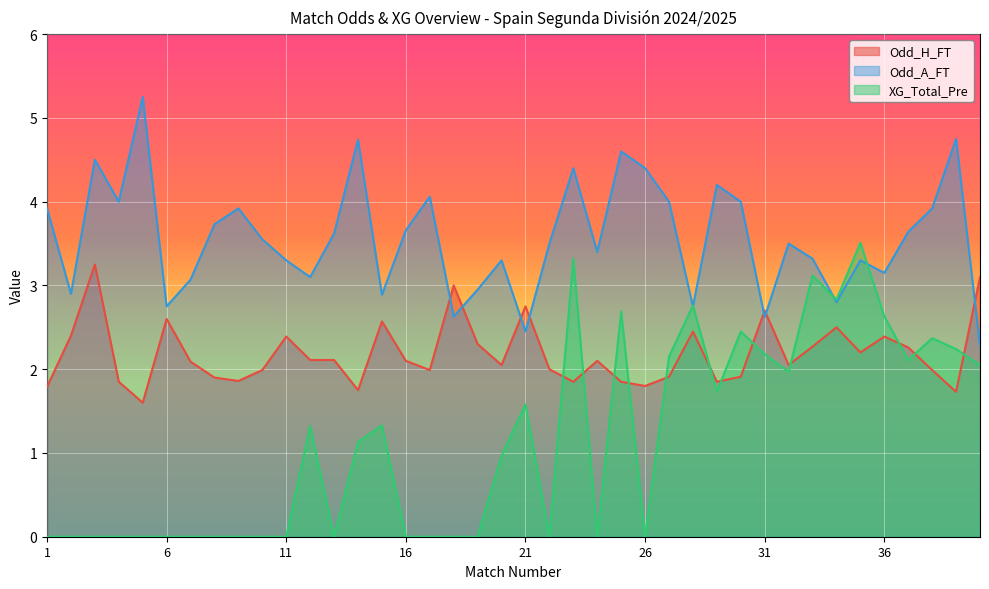

Reading right to left, extract all data points from this chart.

Odd_H_FT: 3.1	1.7	2.0	2.3	2.4	2.2	2.5	2.3	2.0	2.7	1.9	1.9	2.5	1.9	1.8	1.9	2.1	1.9	2.0	2.8	2.0	2.3	3.0	2.0	2.1	2.6	1.8	2.1	2.1	2.4	2.0	1.9	1.9	2.1	2.6	1.6	1.9	3.2	2.4	1.8
Odd_A_FT: 2.3	4.8	3.9	3.6	3.1	3.3	2.8	3.3	3.5	2.6	4.0	4.2	2.8	4.0	4.4	4.6	3.4	4.4	3.5	2.5	3.3	3.0	2.6	4.1	3.7	2.9	4.7	3.6	3.1	3.3	3.5	3.9	3.7	3.1	2.8	5.2	4.0	4.5	2.9	3.9
XG_Total_Pre: 2.0	2.2	2.4	2.1	2.6	3.5	2.8	3.1	2.0	2.2	2.5	1.7	2.8	2.1	0.0	2.7	0.0	3.3	0.0	1.6	1.0	0.0	0.0	0.0	0.0	1.3	1.1	0.0	1.3	0.0	0.0	0.0	0.0	0.0	0.0	0.0	0.0	0.0	0.0	0.0